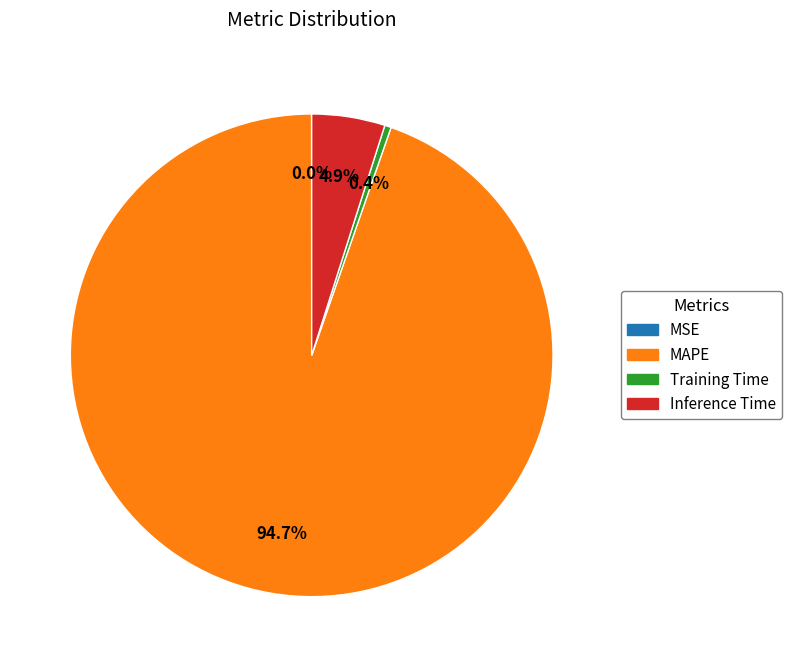

What percentage is the Inference Time slice, to the nearest percent?

5%